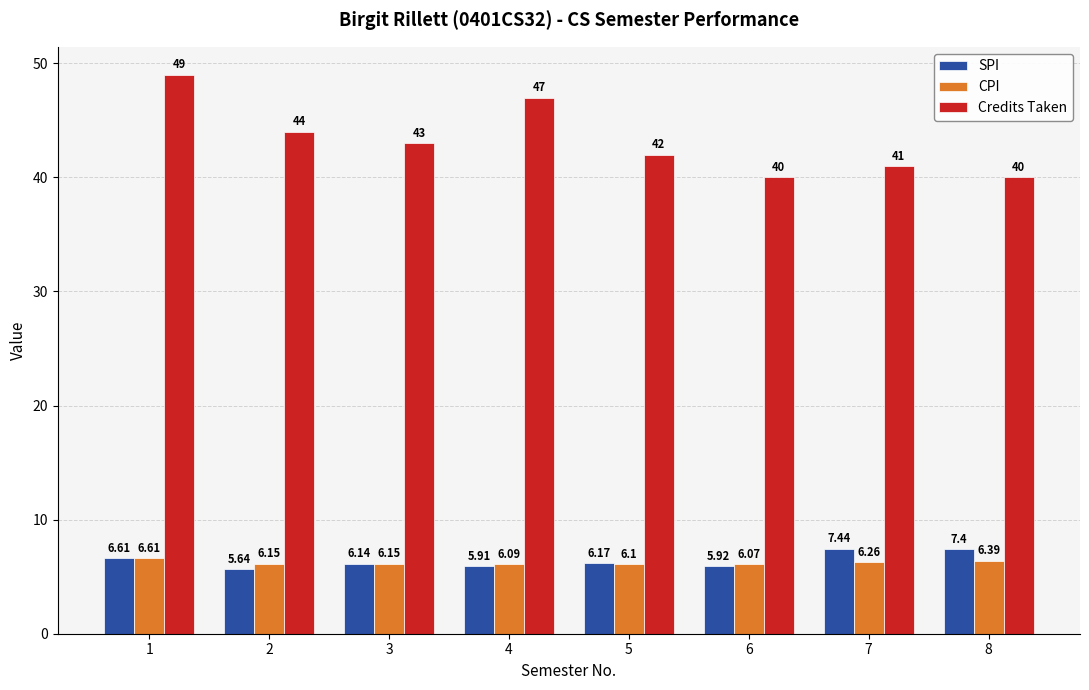

Where is Credits Taken nearest to the value 44?

2